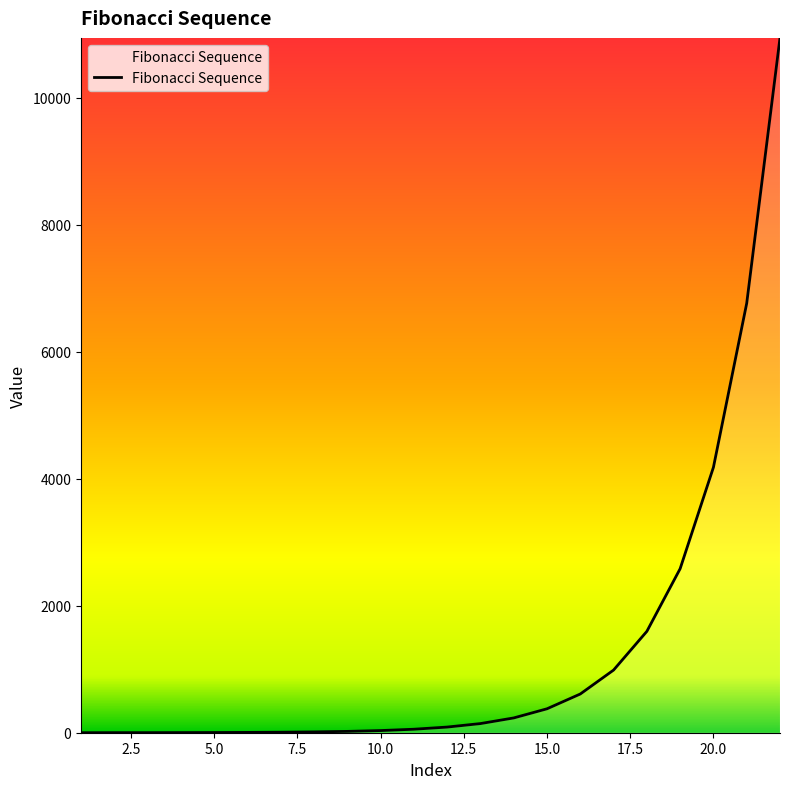

Does the chart display data point markers on the line(s)?

No